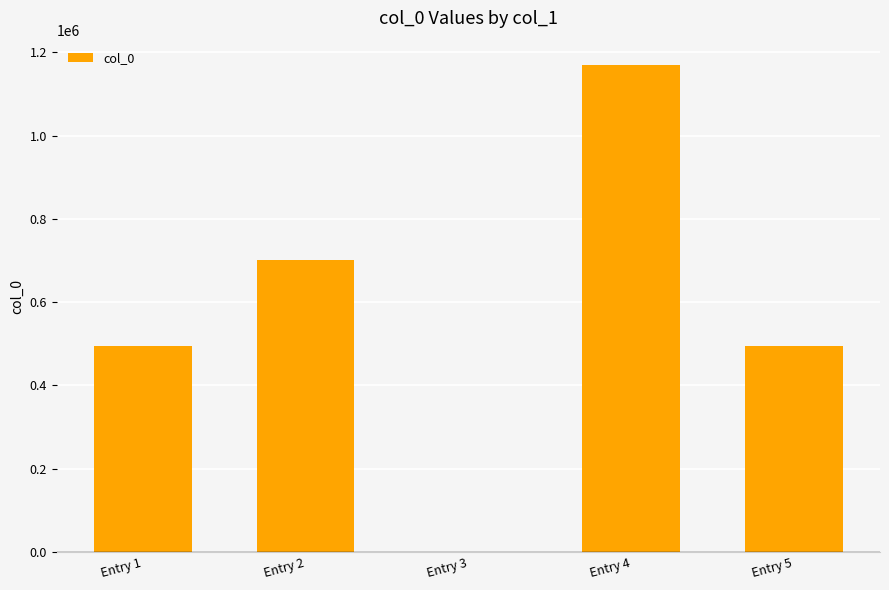

What is the sum of all values?

2862765